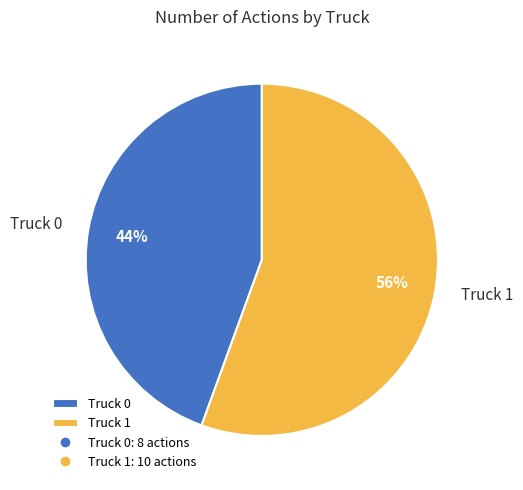

Which has a higher value, Truck 1 or Truck 0?

Truck 1